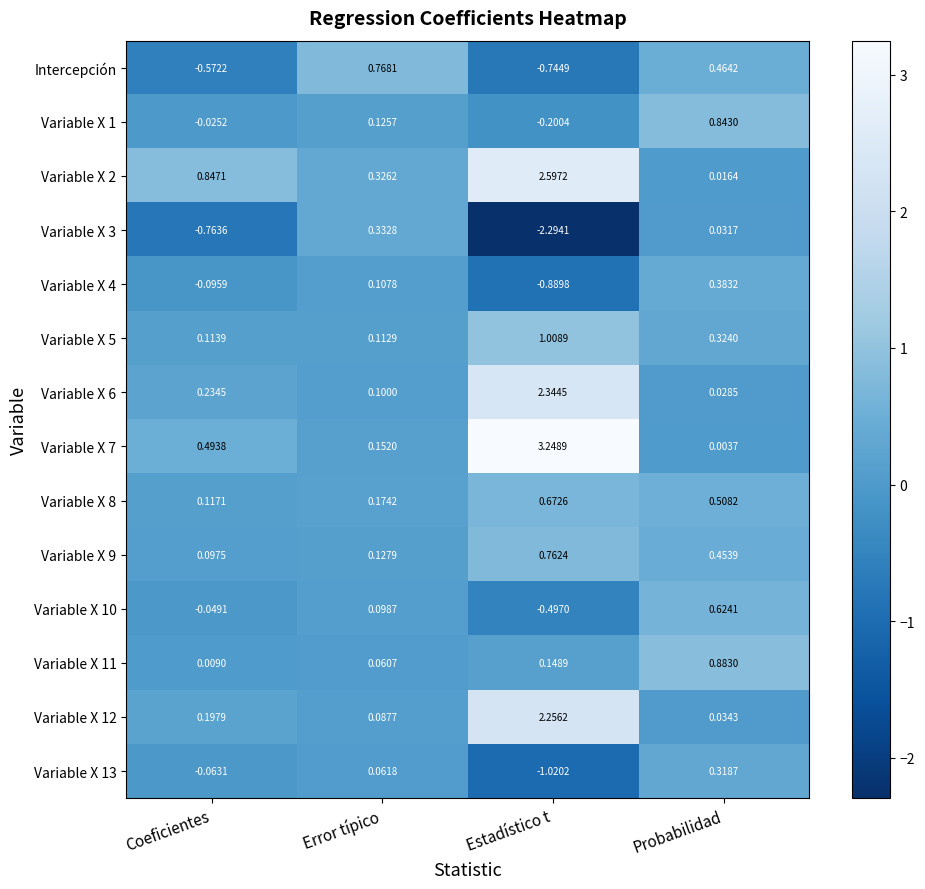

At which category is the sum across all series the highest?

Estadístico t